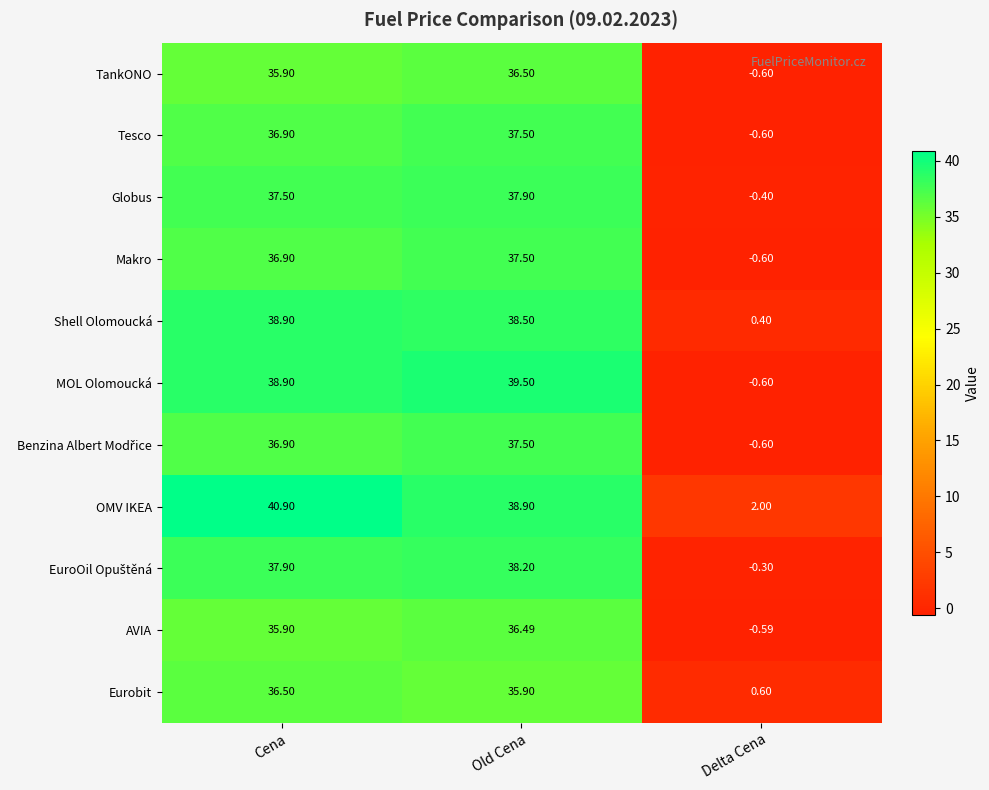

At which category is the sum across all series the highest?

Old Cena